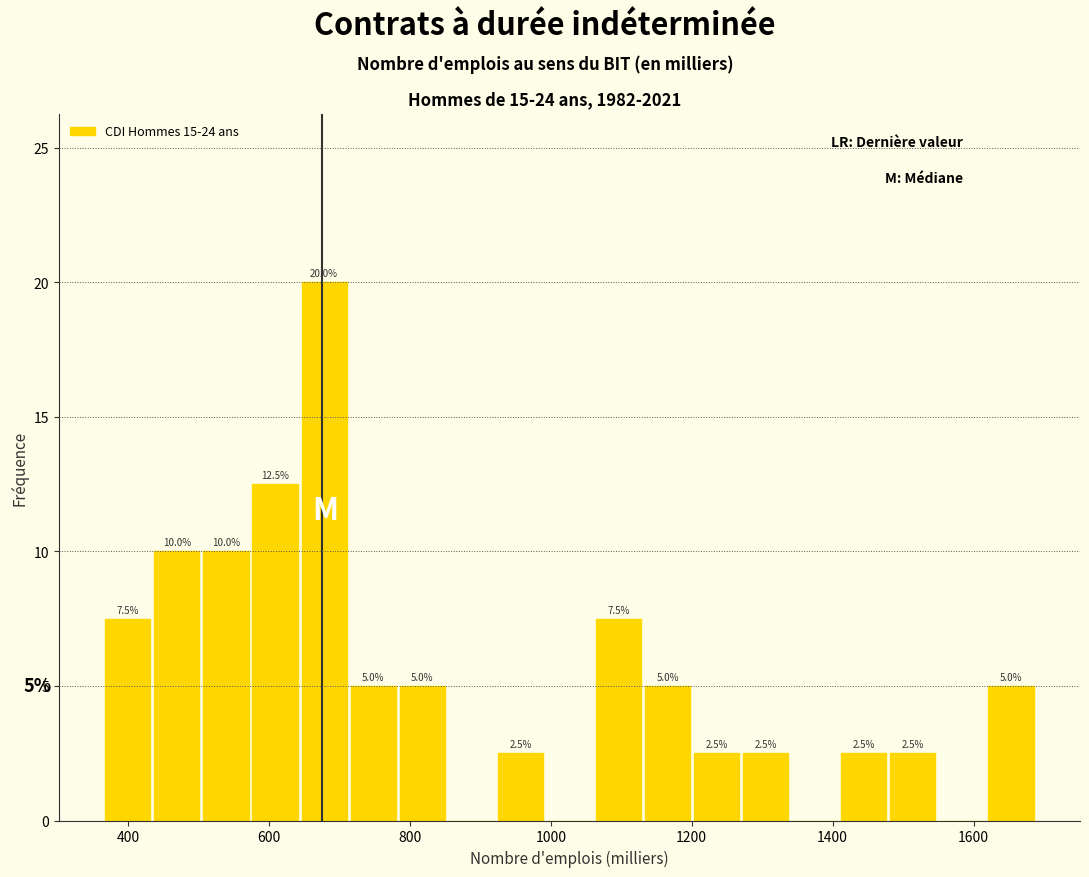

Around what value on the x-axis is the tallest bar? Give the approximate position of its centre, as read against the axis.

680